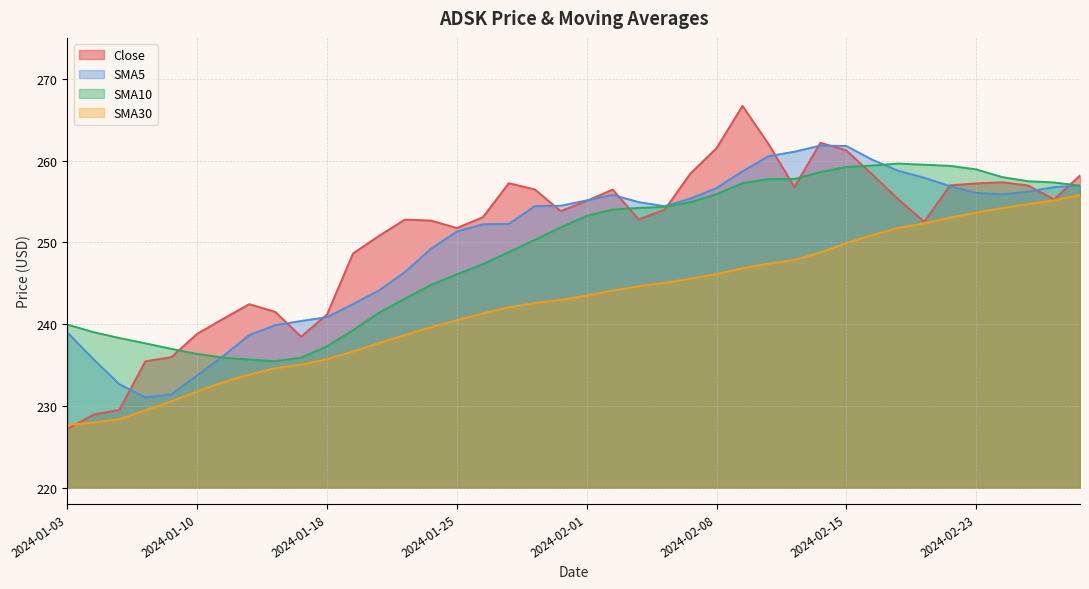

List the labels in order of SMA30 value, largest first.

2024-02-29, 2024-02-28, 2024-02-27, 2024-02-26, 2024-02-23, 2024-02-22, 2024-02-21, 2024-02-20, 2024-02-16, 2024-02-15, 2024-02-14, 2024-02-13, 2024-02-12, 2024-02-09, 2024-02-08, 2024-02-07, 2024-02-06, 2024-02-05, 2024-02-02, 2024-02-01, 2024-01-31, 2024-01-30, 2024-01-29, 2024-01-26, 2024-01-25, 2024-01-24, 2024-01-23, 2024-01-22, 2024-01-19, 2024-01-18, 2024-01-17, 2024-01-16, 2024-01-12, 2024-01-11, 2024-01-10, 2024-01-09, 2024-01-08, 2024-01-05, 2024-01-04, 2024-01-03